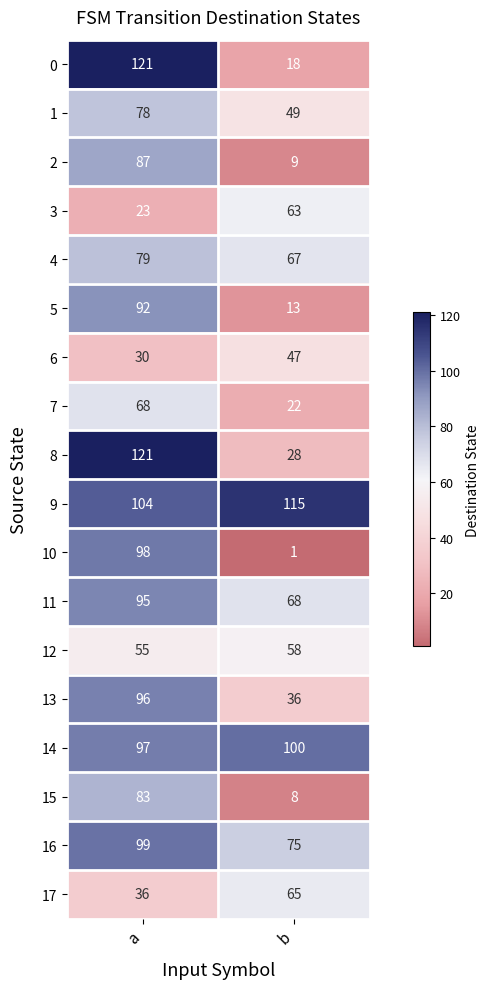

At how many categories does at least one series exceed 43?

2